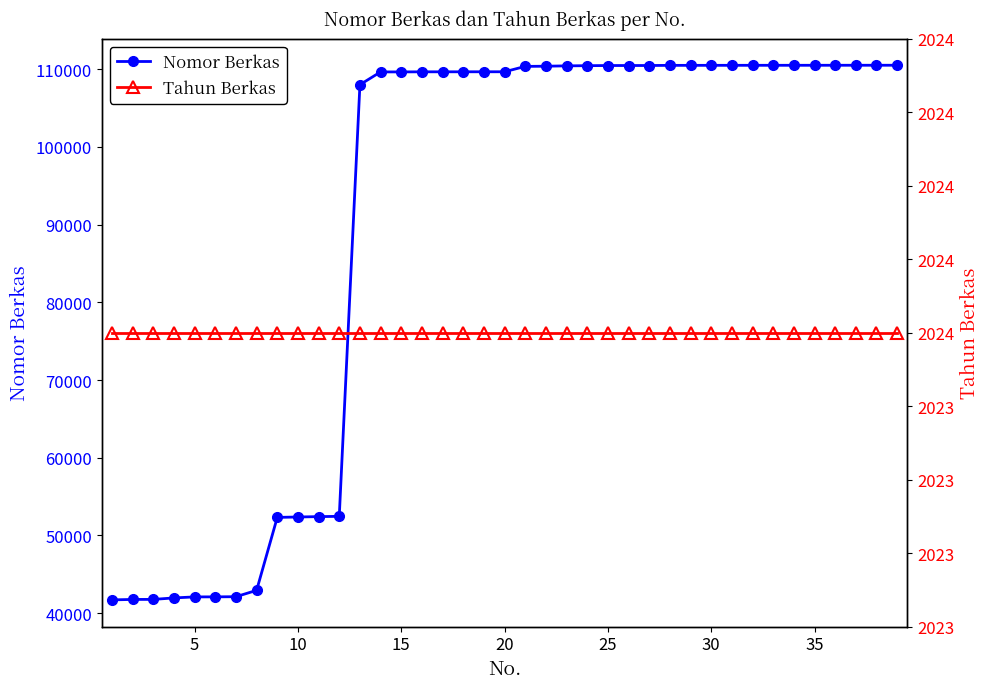

Which series has the largest total across all categories?

Nomor Berkas